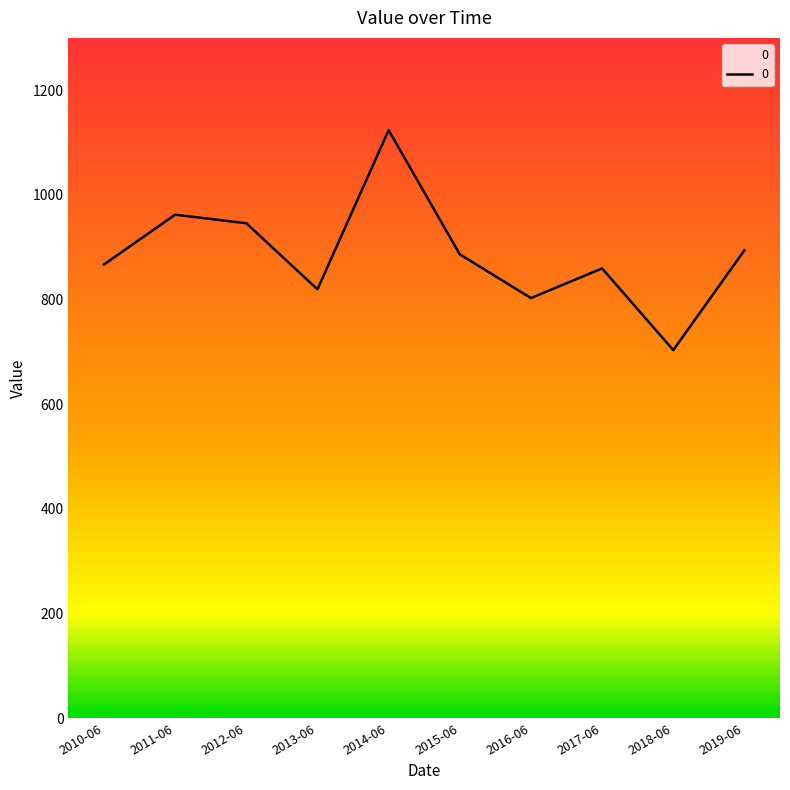

What is the maximum value shown in the chart?

1123.6